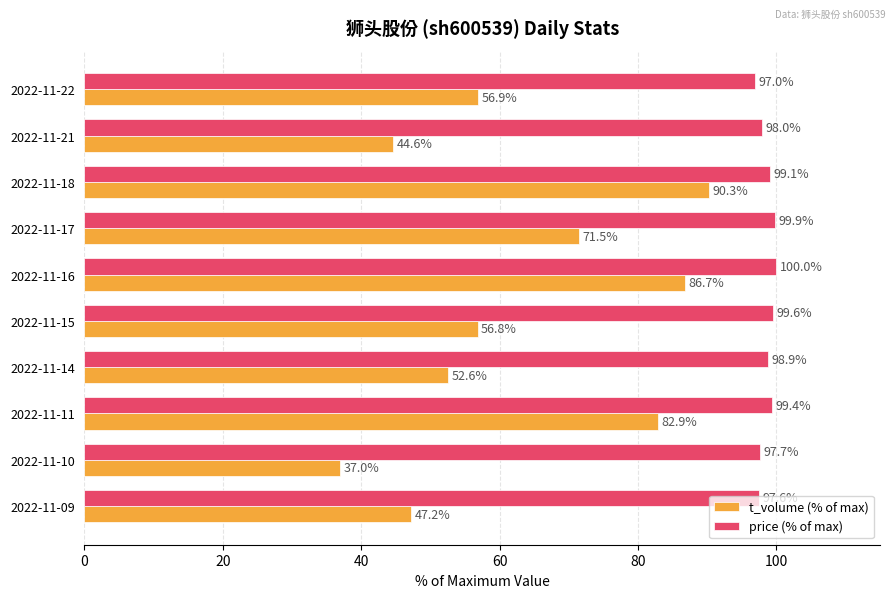

Which label corresponds to the smallest value in the chart?

2022-11-10